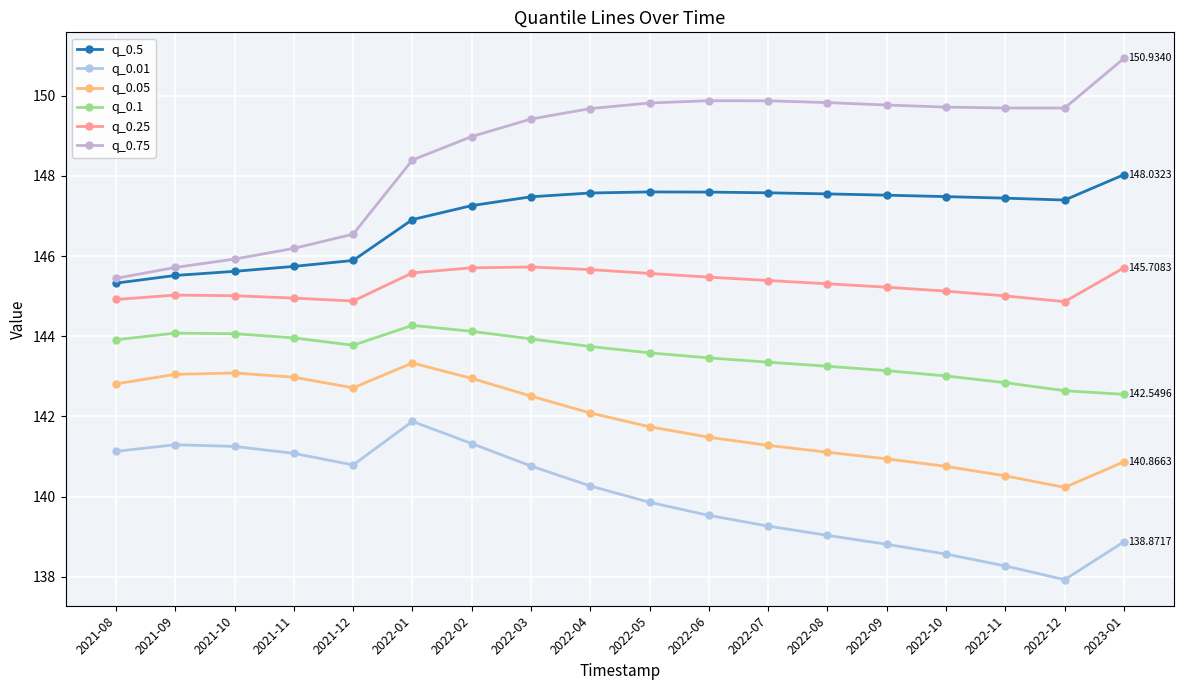

What is the sum of the q_0.05 values at 2023-01 and 2022-09?

281.8